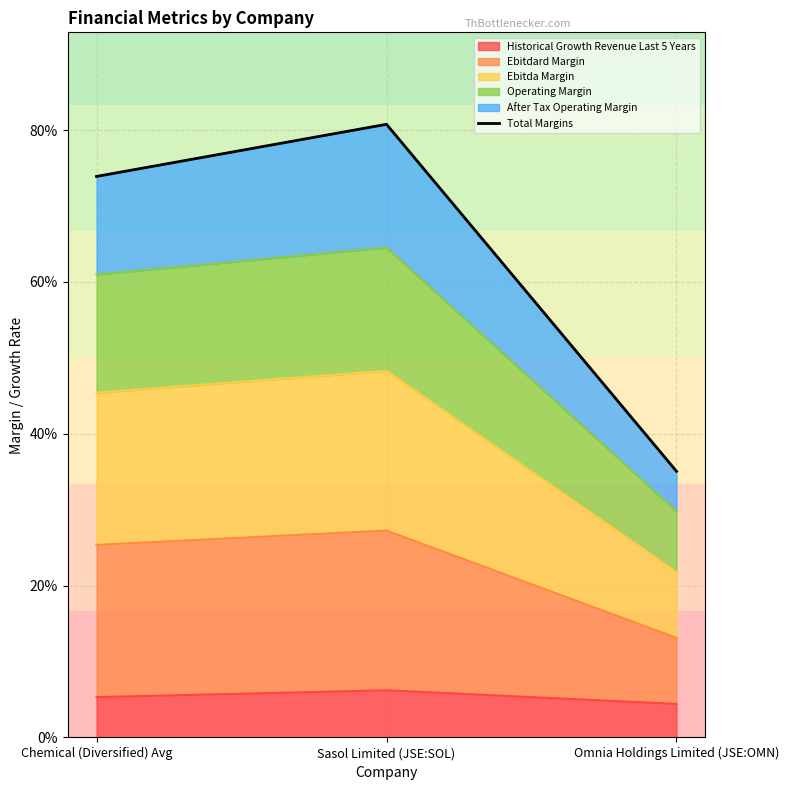

What is the sum of the values at Chemical (Diversified) Avg and Omnia Holdings Limited (JSE:OMN)?

1.1